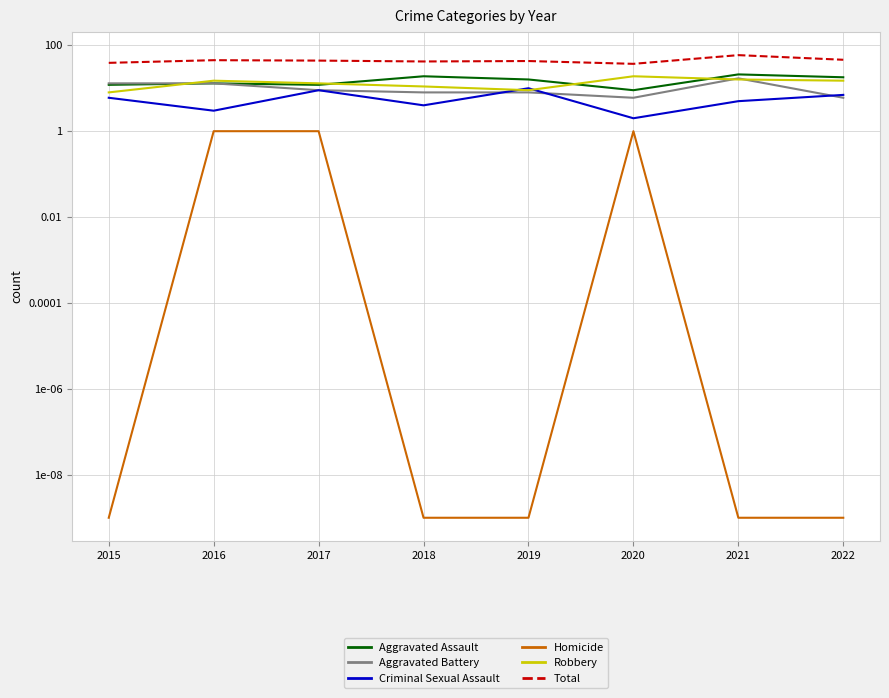

Between 2015 and 2019, which is larger?

2019